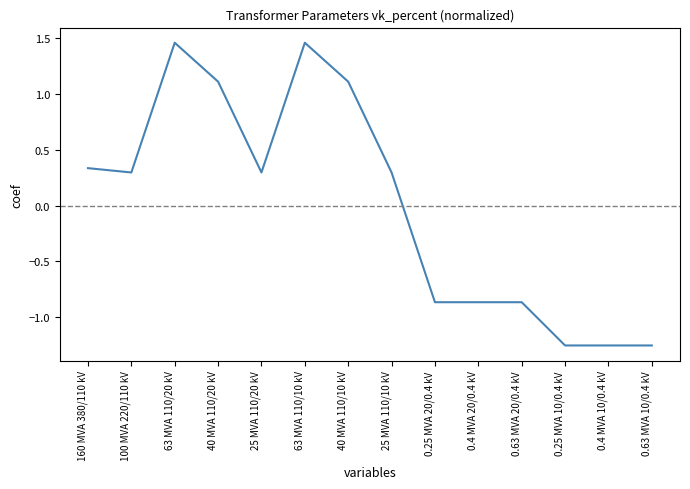

True or false: the data shows 0.3 at 25 MVA 110/10 kV.

True